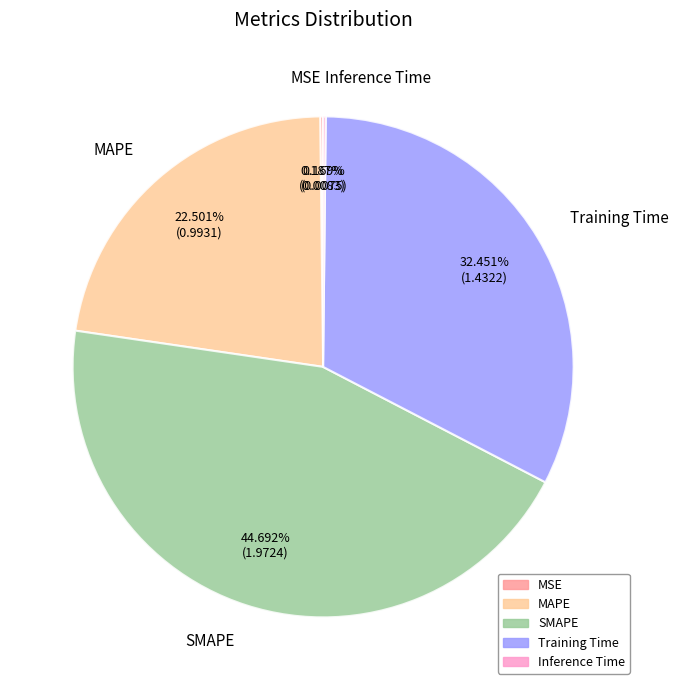

Which category has the biggest portion of the pie?

SMAPE